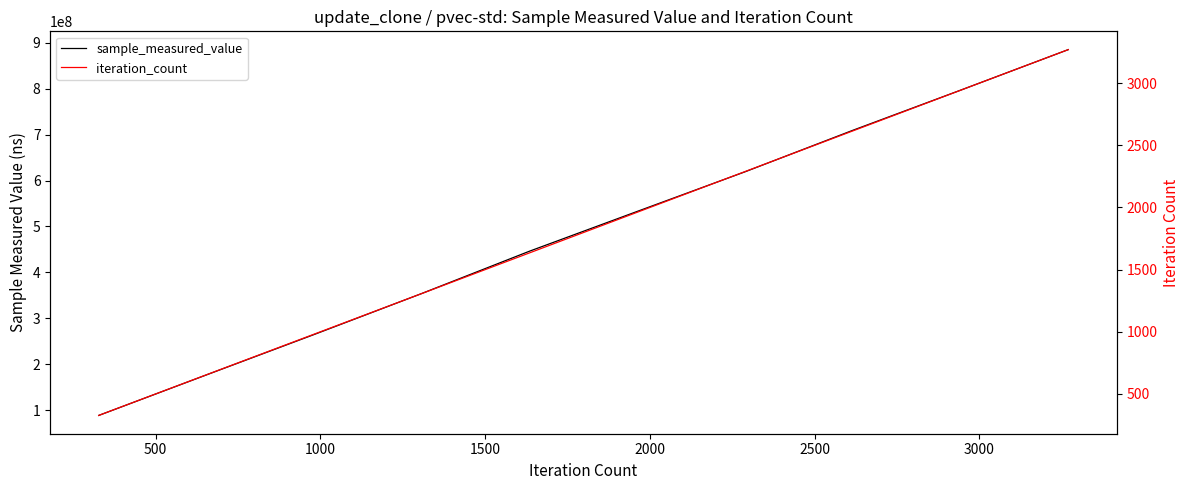

True or false: iteration_count has more than 1 interior local peaks.

False